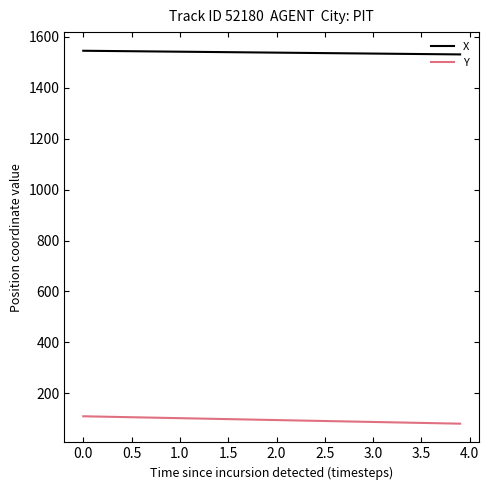

What is the lowest value of the X series?

1530.9